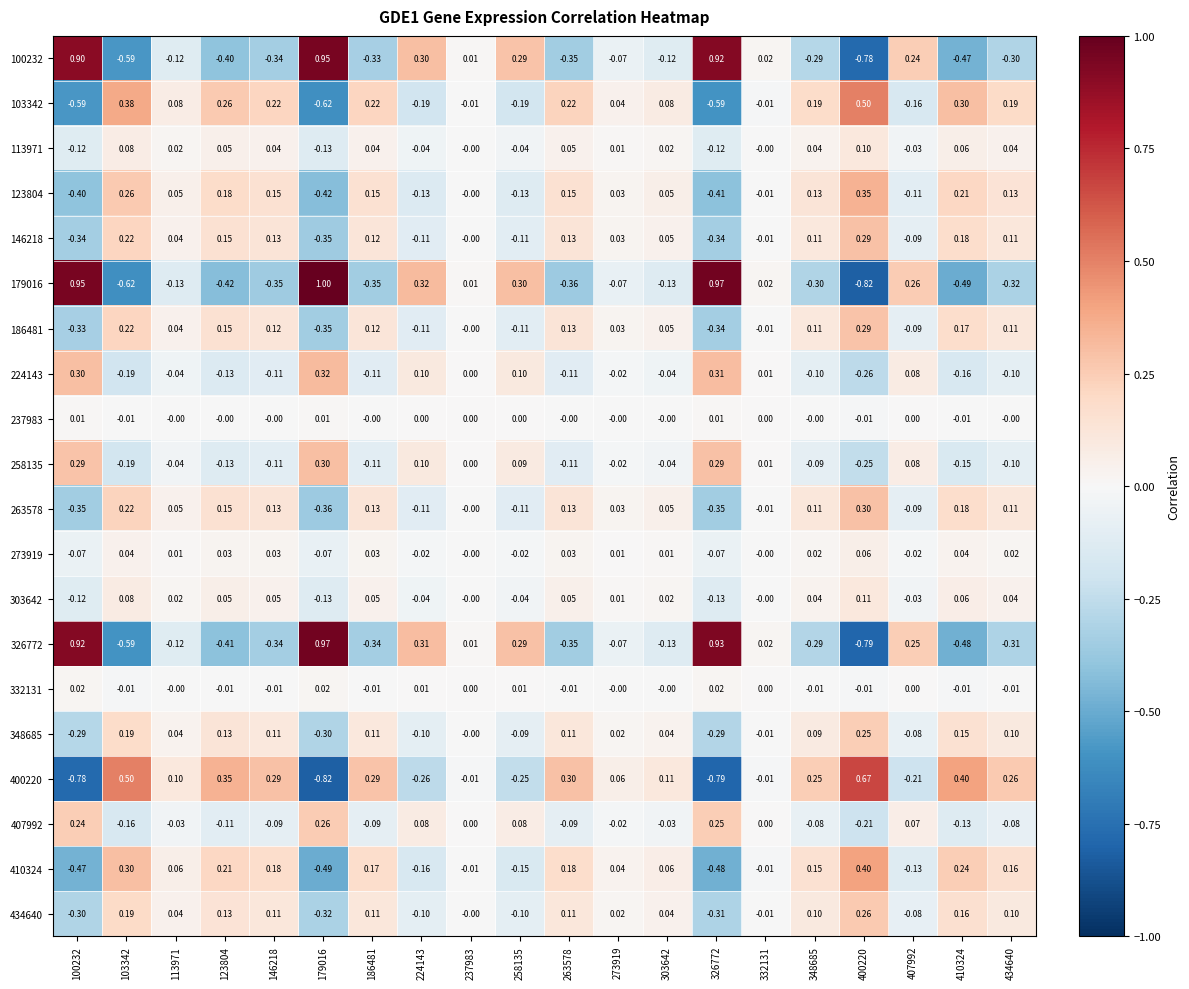

How many series are shown in this chart?

20